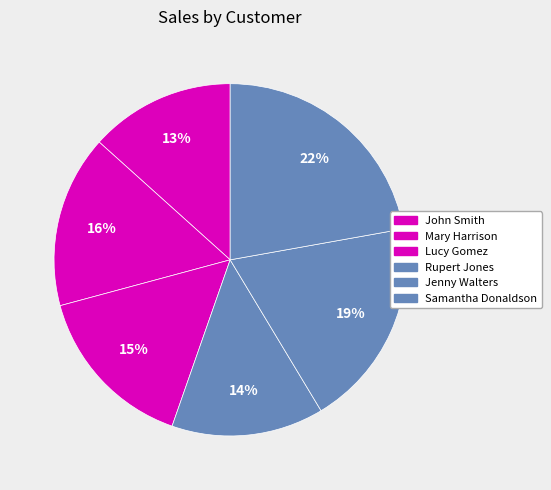

True or false: Jenny Walters accounts for 19% of the total.

True